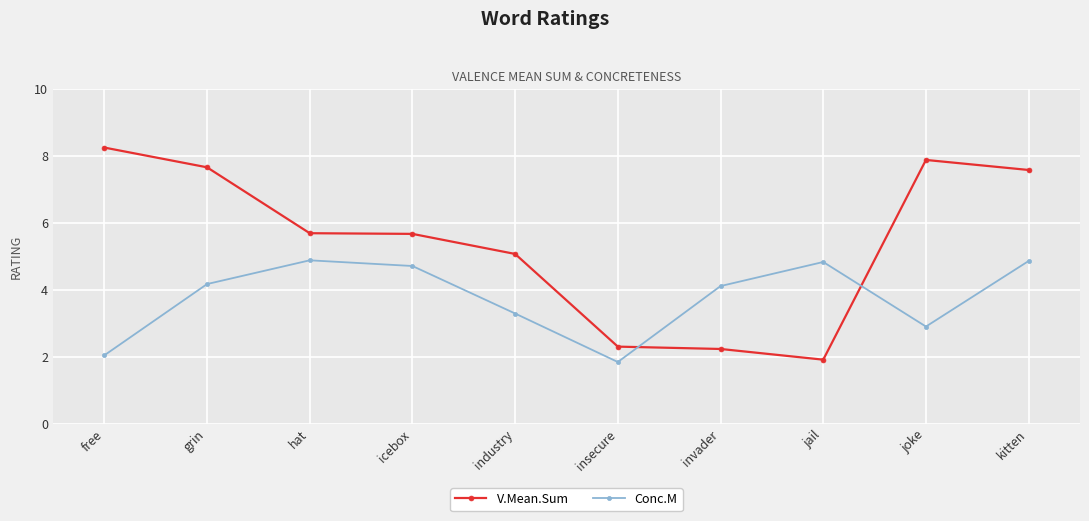

Which series changed the most between free and invader?

V.Mean.Sum